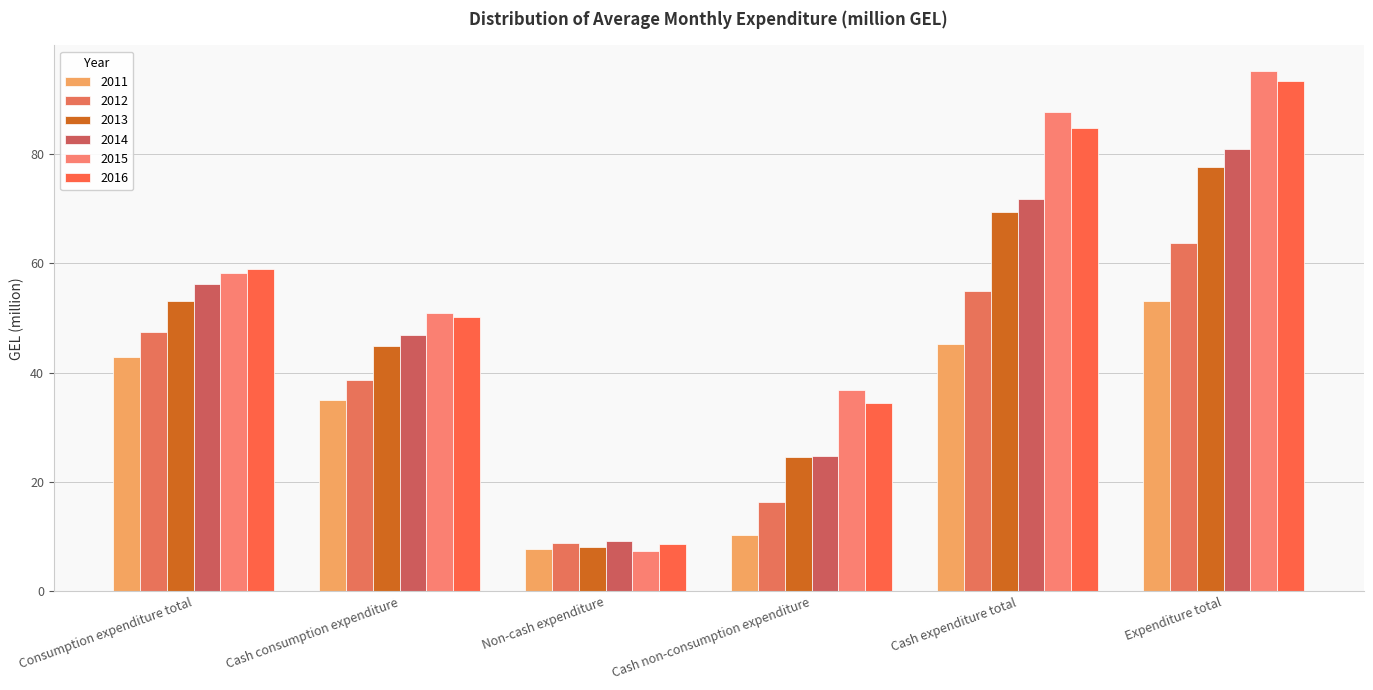

What is the average value of the 2012 series?

38.4